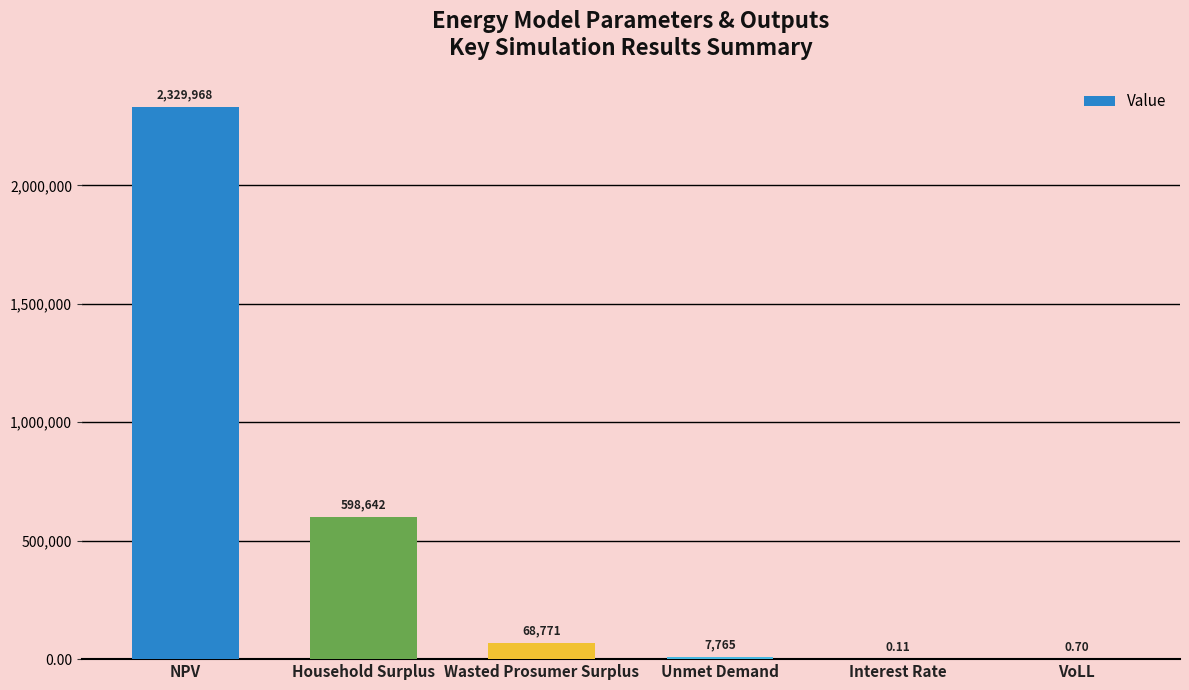

Which has a higher value, Unmet Demand or Wasted Prosumer Surplus?

Wasted Prosumer Surplus